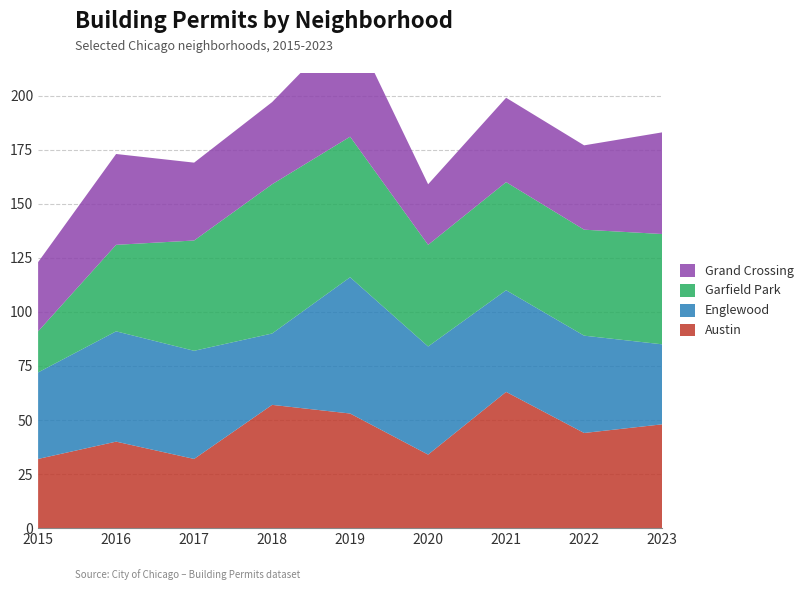

Reading left to right, extract all data points from this chart.

Austin: 2015=32	2016=40	2017=32	2018=57	2019=53	2020=34	2021=63	2022=44	2023=48
Englewood: 2015=40	2016=51	2017=50	2018=33	2019=63	2020=50	2021=47	2022=45	2023=37
Garfield Park: 2015=19	2016=40	2017=51	2018=69	2019=65	2020=47	2021=50	2022=49	2023=51
Grand Crossing: 2015=32	2016=42	2017=36	2018=38	2019=53	2020=28	2021=39	2022=39	2023=47